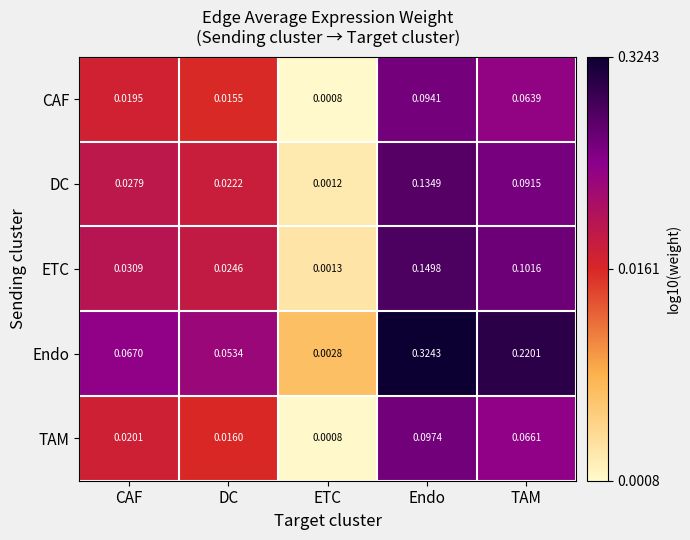

How many data points does each series have?

5